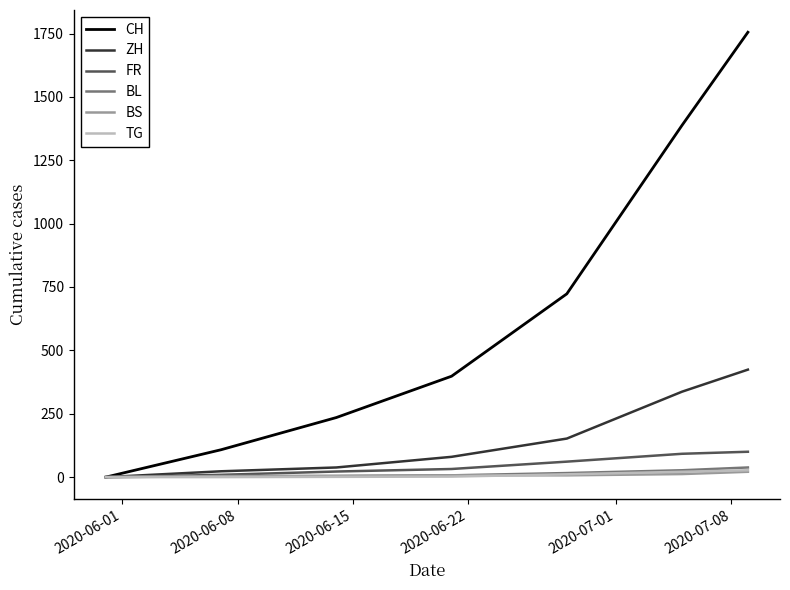

Which series has the widest spread of values?

CH